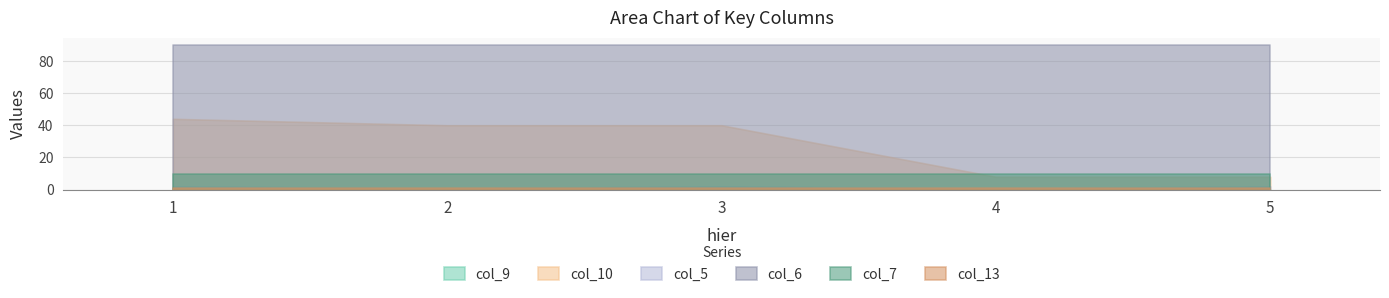

The col_6 series shows 90.0 at 2. True or false?

True